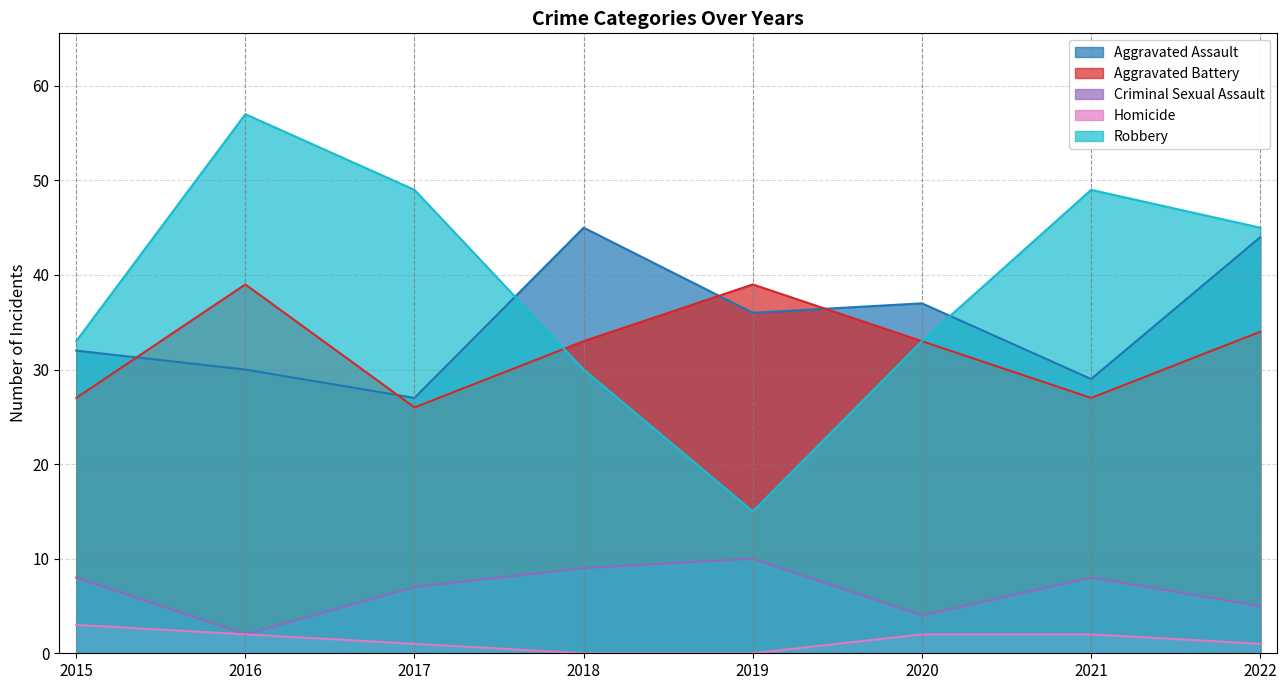

What is the difference between the Criminal Sexual Assault values at 2022 and 2020?

1